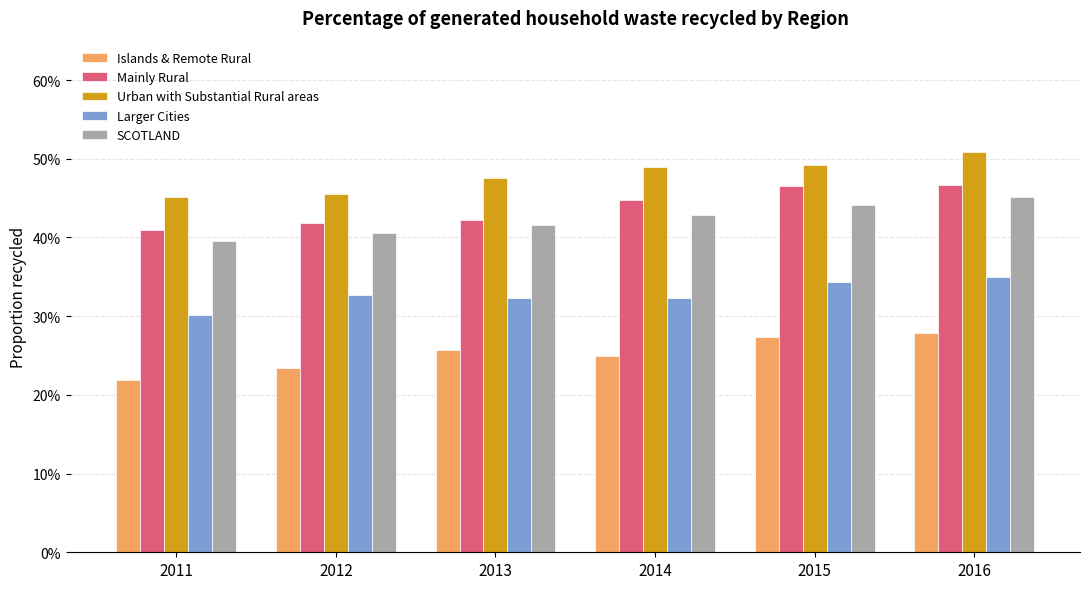

Which category has the lowest value in the SCOTLAND series?

2011